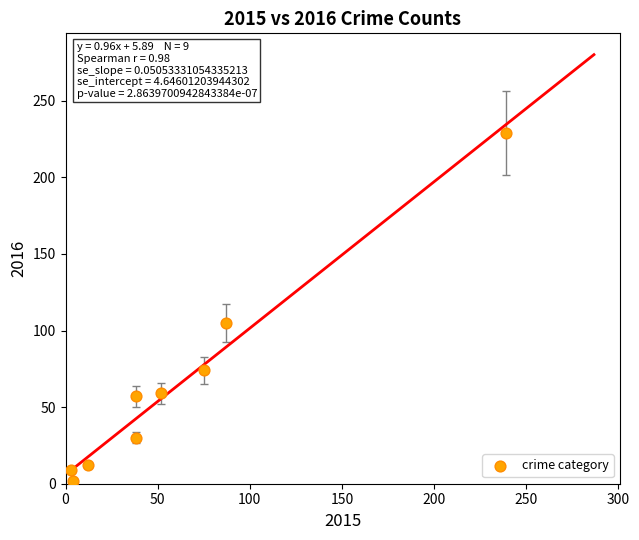

What is the range of X values (max minus min)?

236